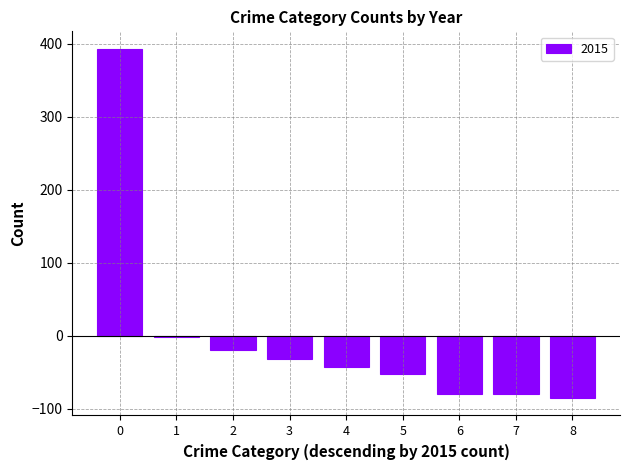

What is the value of the 8th bar from the left?

-80.1